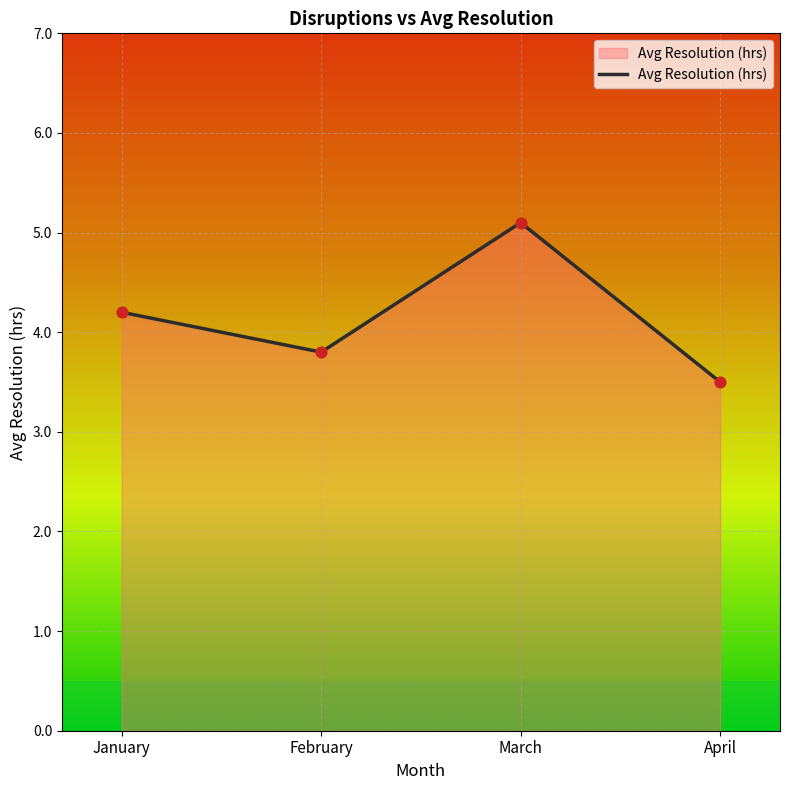

Approximately how many times larger is the value at March compared to February?

1.3